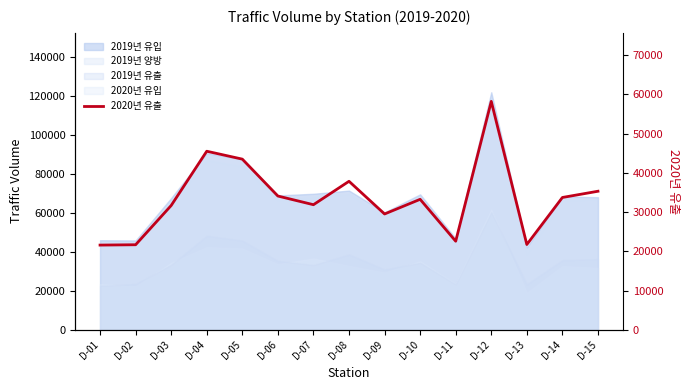

The chart shows a value of 46739 at D-14. True or false?

False